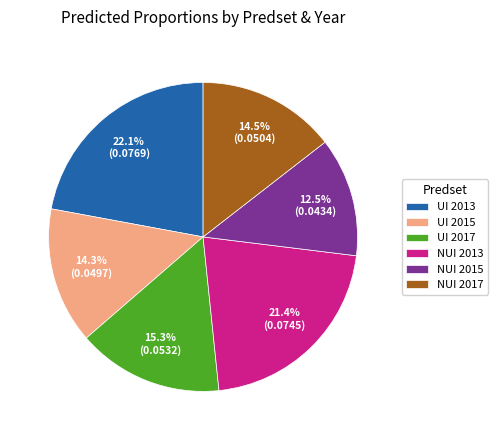

To the nearest percent, what is the difference between the largest and smallest slice percentages?

10%